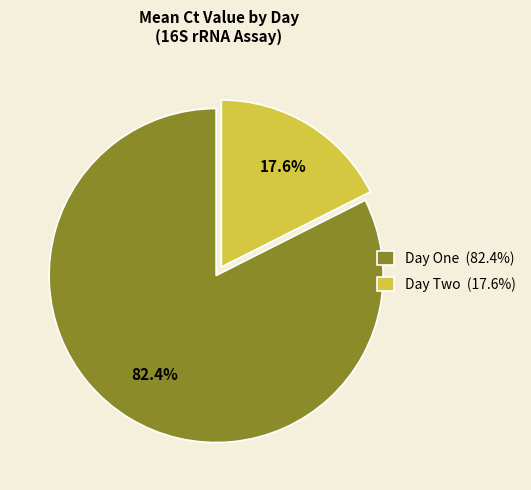

Which category has the smallest portion of the pie?

Day Two (17.6%)